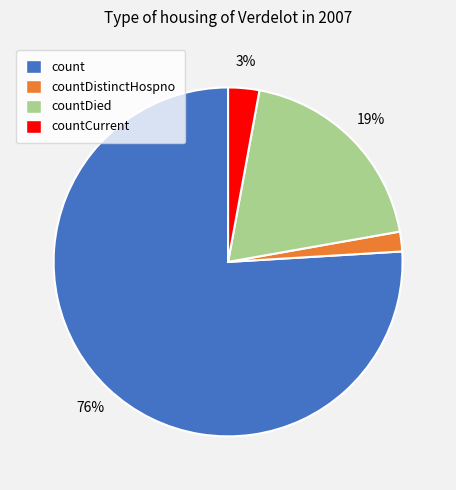

Between countCurrent and countDied, which is larger?

countDied